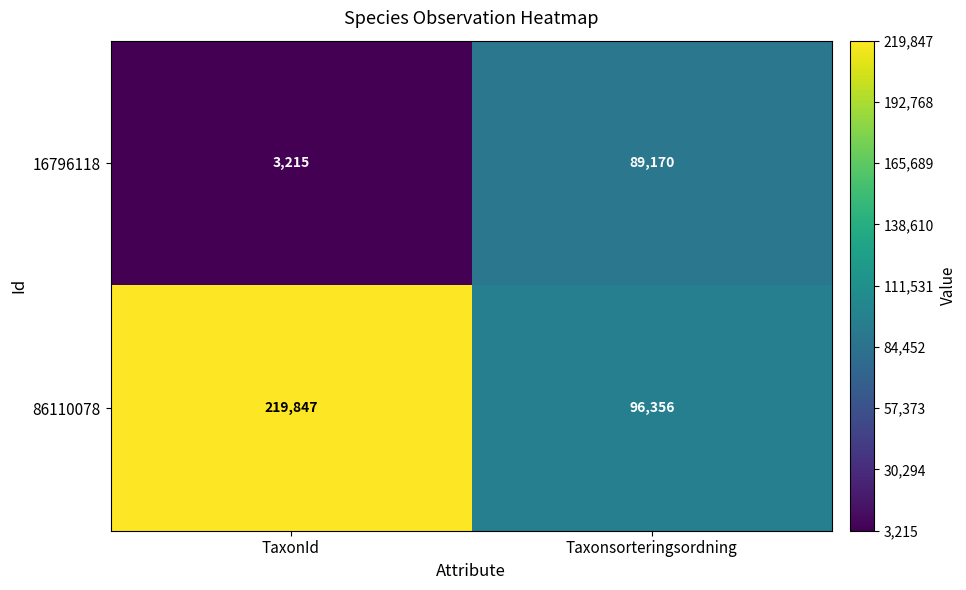

Reading left to right, list all the values displayed in this chart.

16796118: TaxonId=3215	Taxonsorteringsordning=89170
86110078: TaxonId=219847	Taxonsorteringsordning=96356